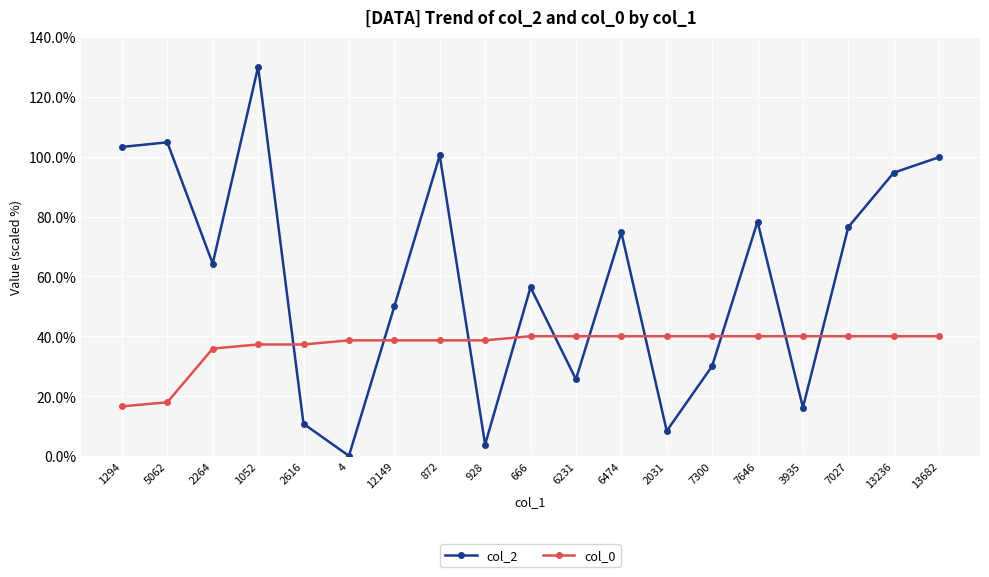

The col_0 series shows 12.2 at 3935. True or false?

False